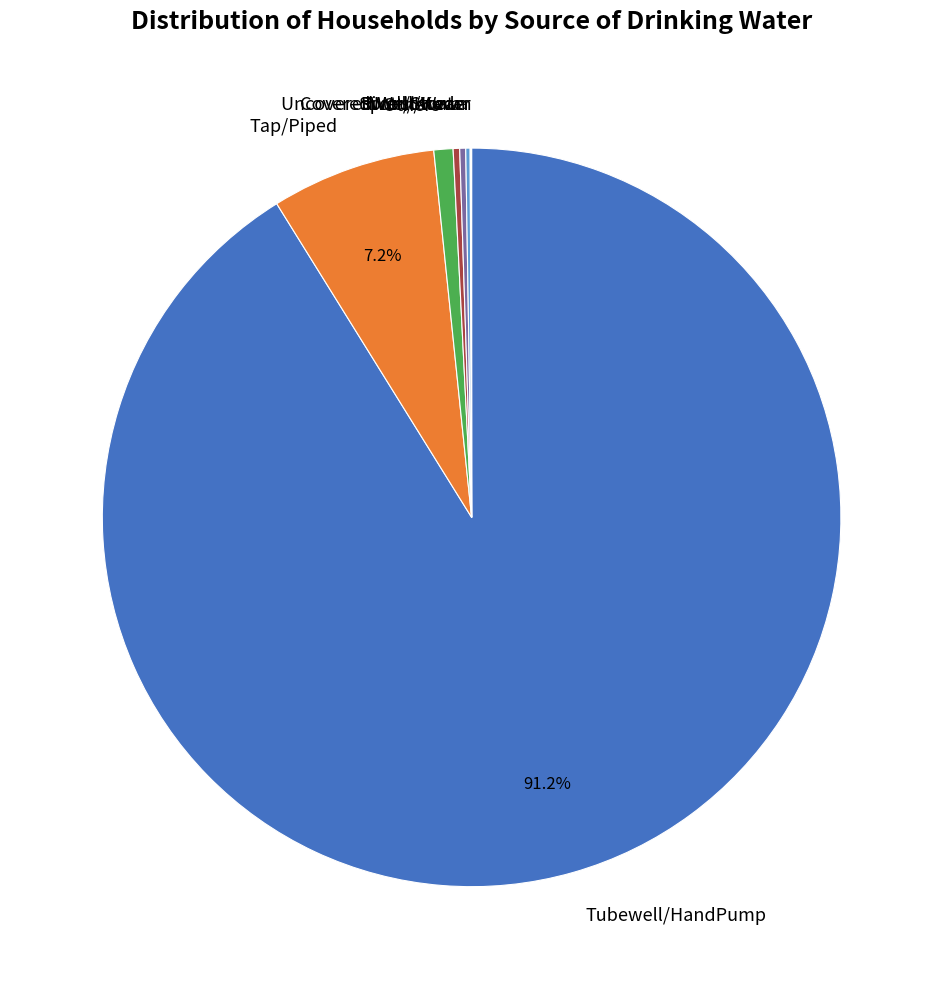

Between Tubewell/HandPump and Others, which is larger?

Tubewell/HandPump